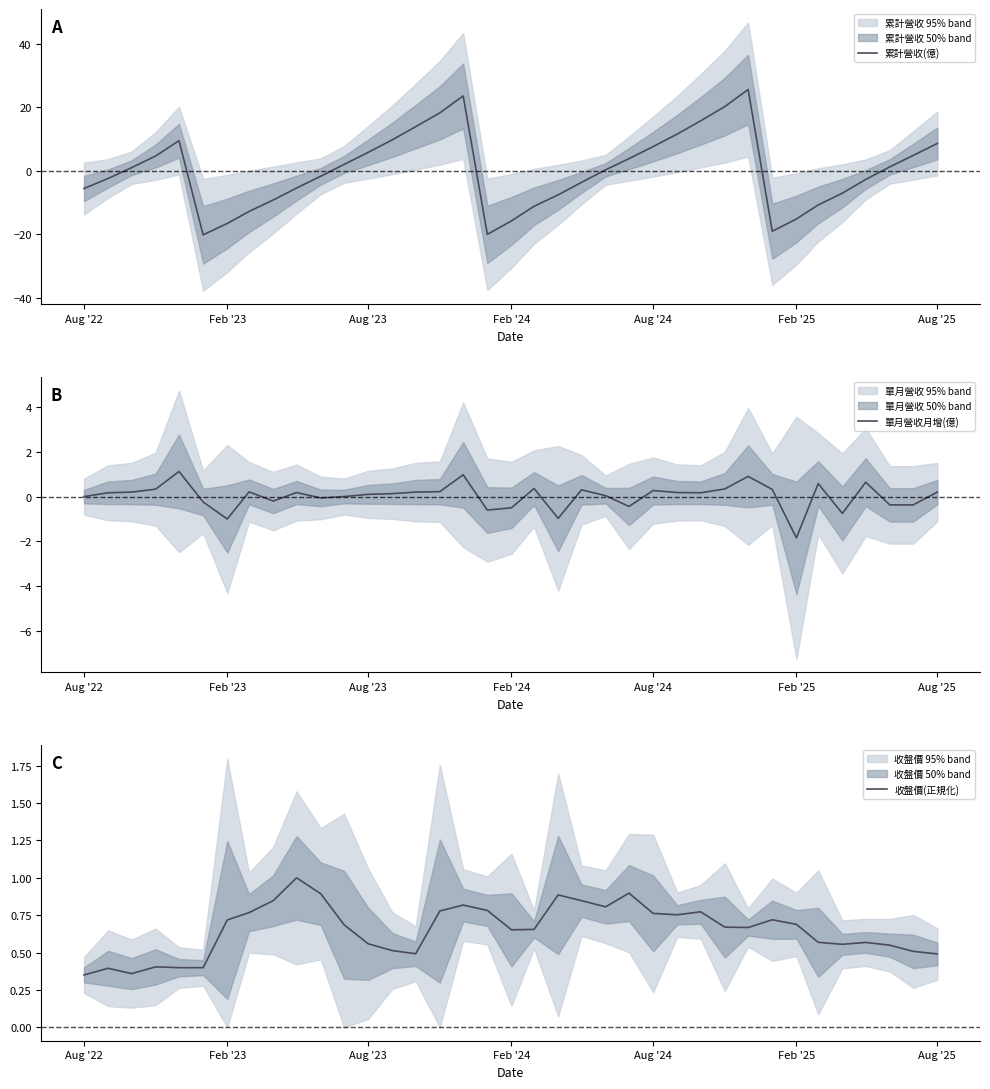

True or false: 收盤價(正規化) has a value of 0.7 at Feb '25.

True